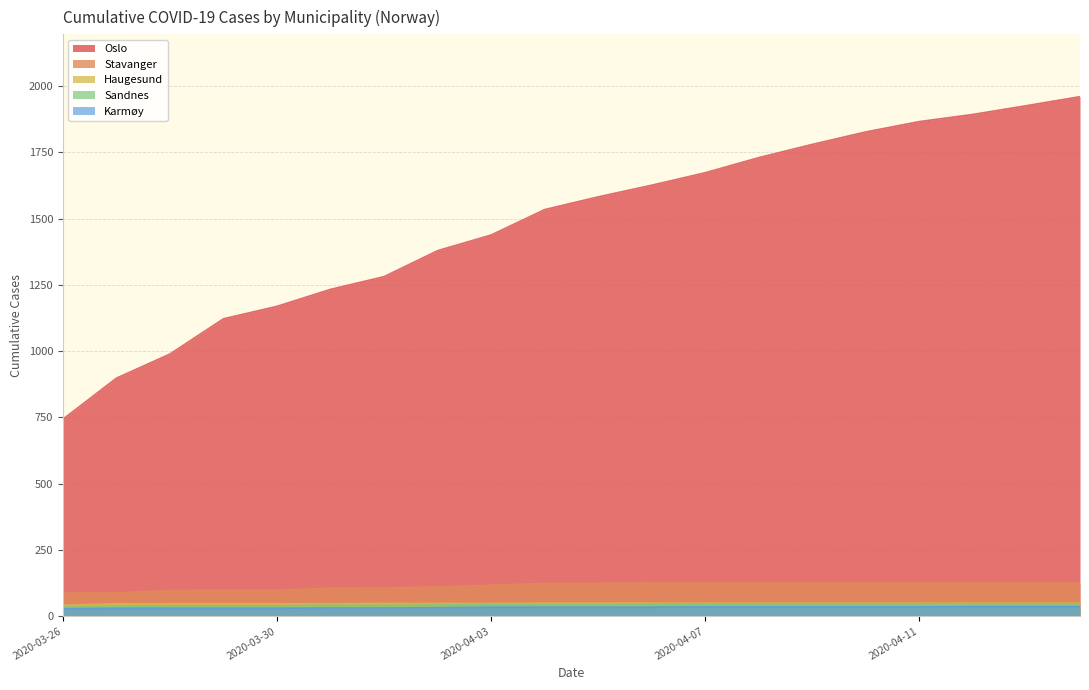

True or false: Stavanger and Sandnes intersect in this chart.

False